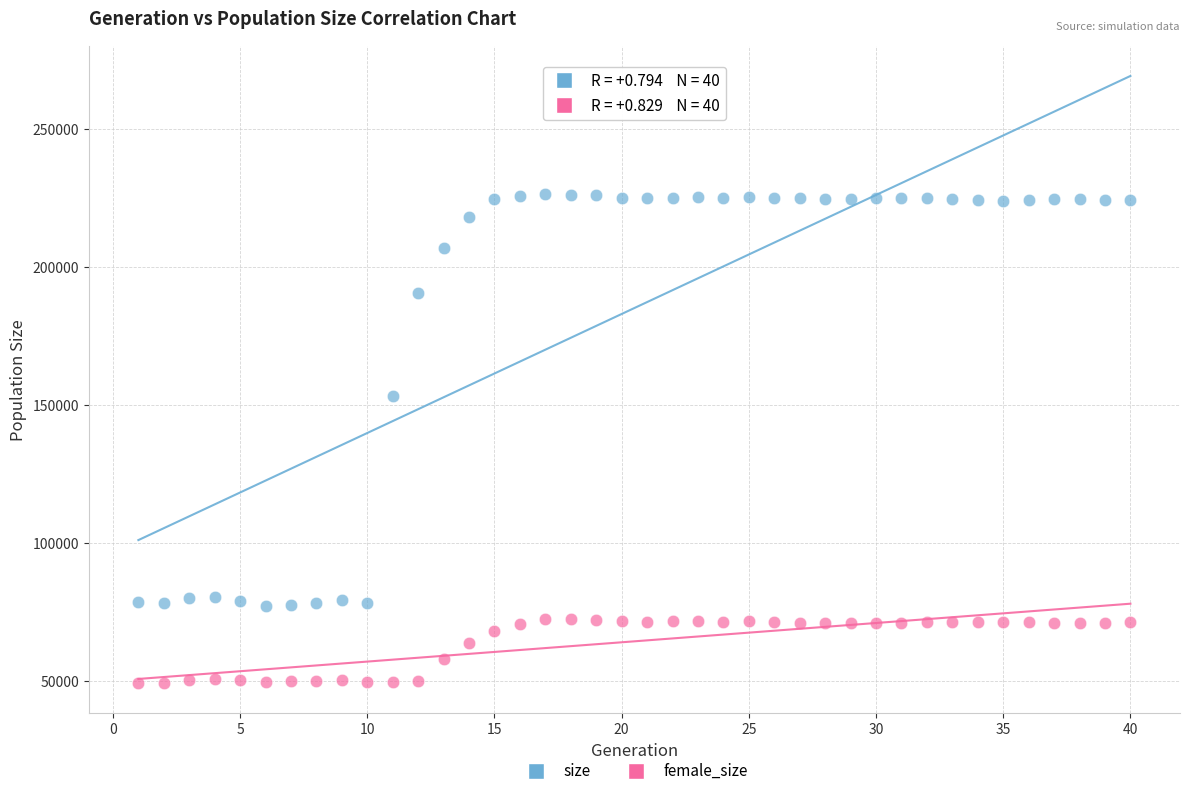

What are all the series names shown in the legend?

size, female_size